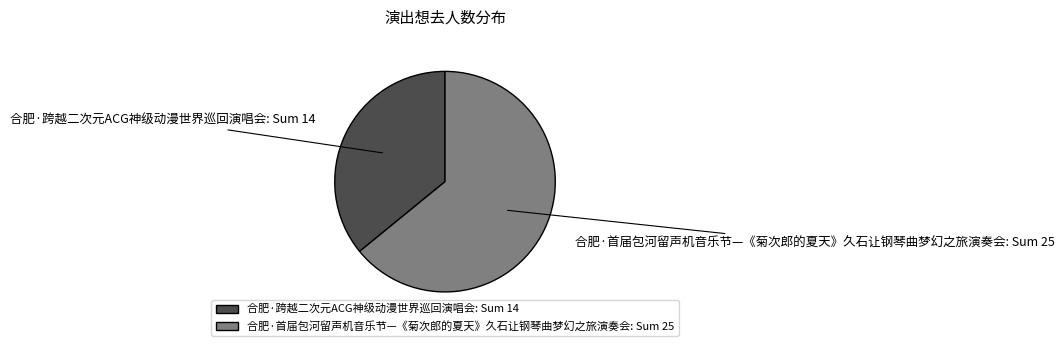

The 合肥·跨越二次元ACG神级动漫世界巡回演唱会 slice represents 28% of the pie. True or false?

False